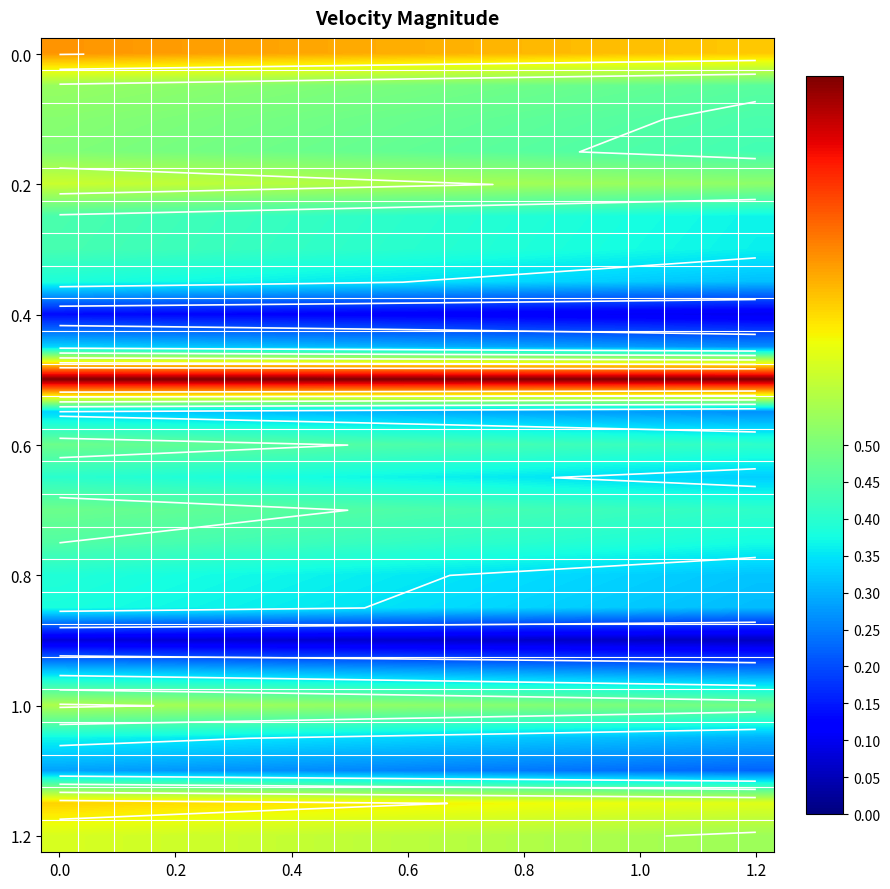

Which has a higher value, 17 or 13?

13